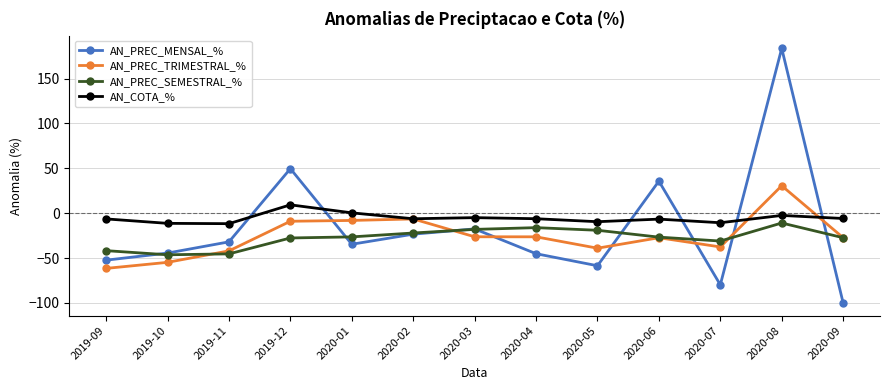

Where do AN_COTA_% and AN_PREC_MENSAL_% first cross each other?

2019-11 and 2019-12